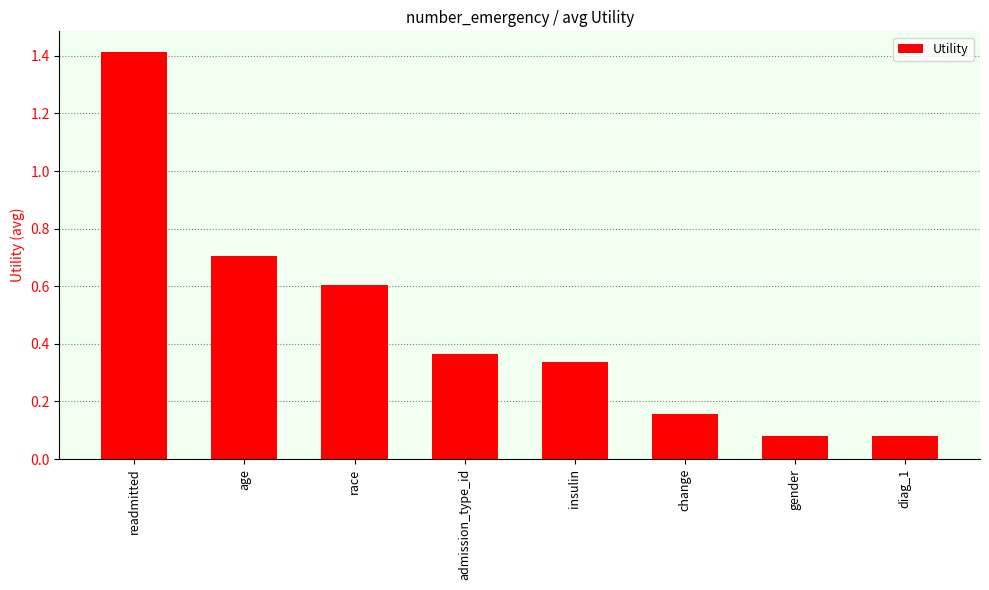

What is the value of the 2nd bar from the left?

0.7